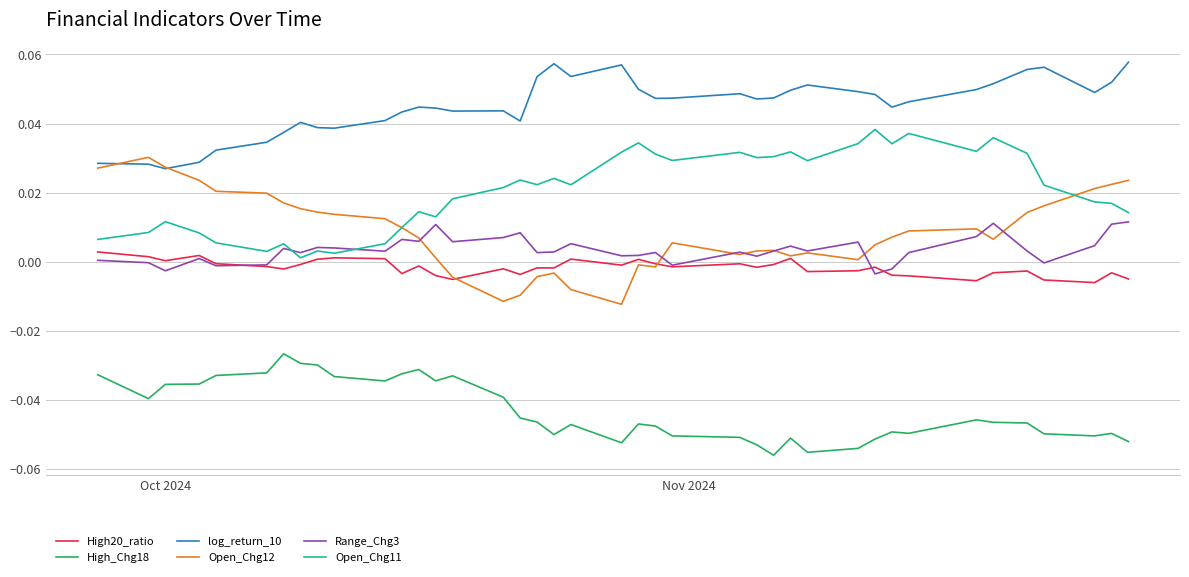

Rank the series by their maximum value, from highest to lowest.

log_return_10, Open_Chg11, Open_Chg12, Range_Chg3, High20_ratio, High_Chg18